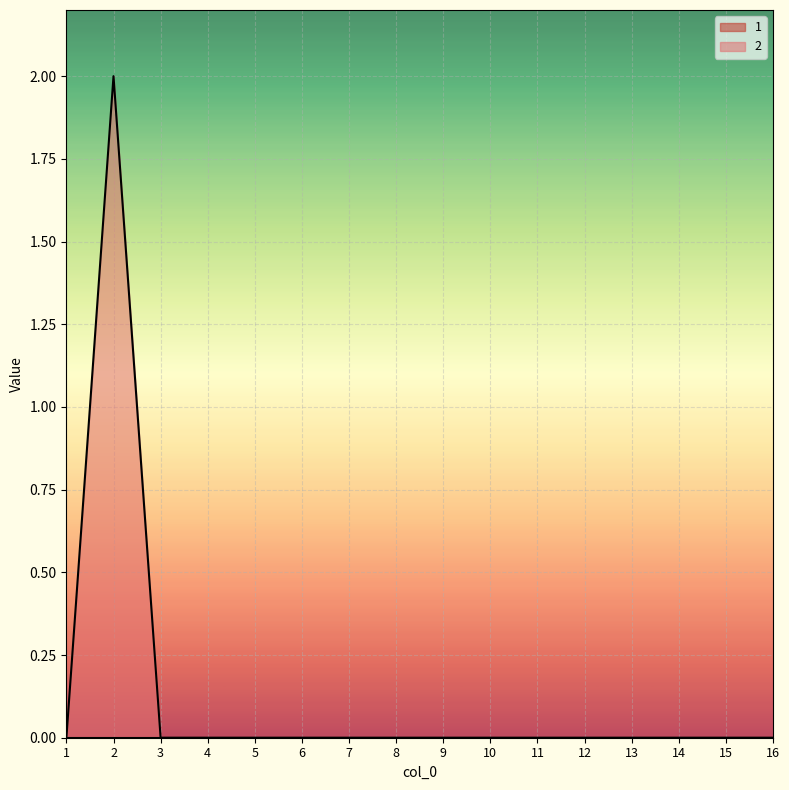

Reading left to right, transcribe all the data shown in this chart.

0	2	0	0	0	0	0	0	0	0	0	0	0	0	0	0